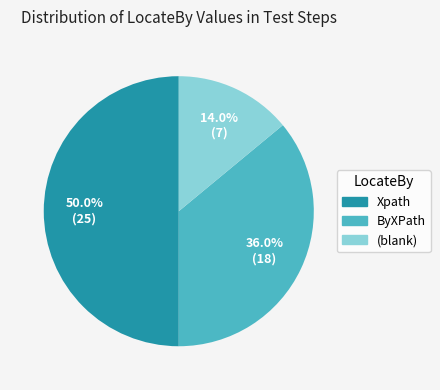

Count the number of slices in the pie.

3